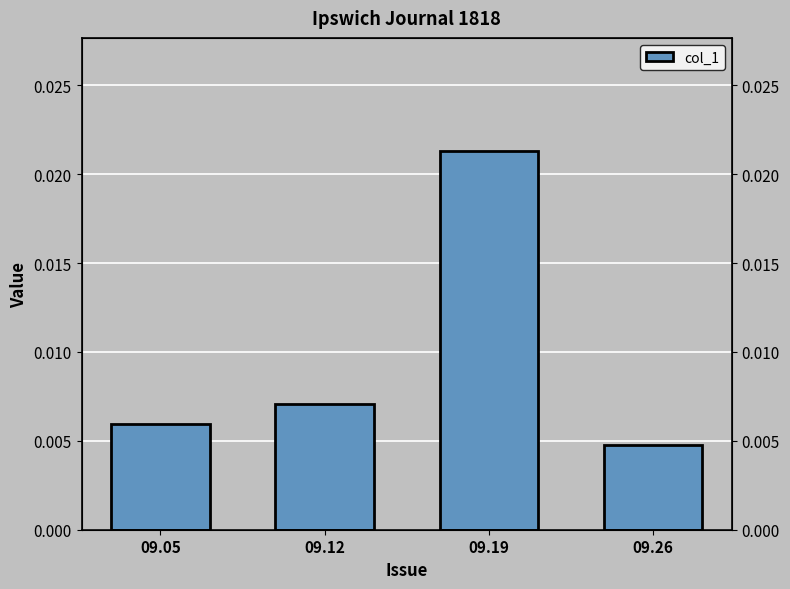

How many series are shown in this chart?

1